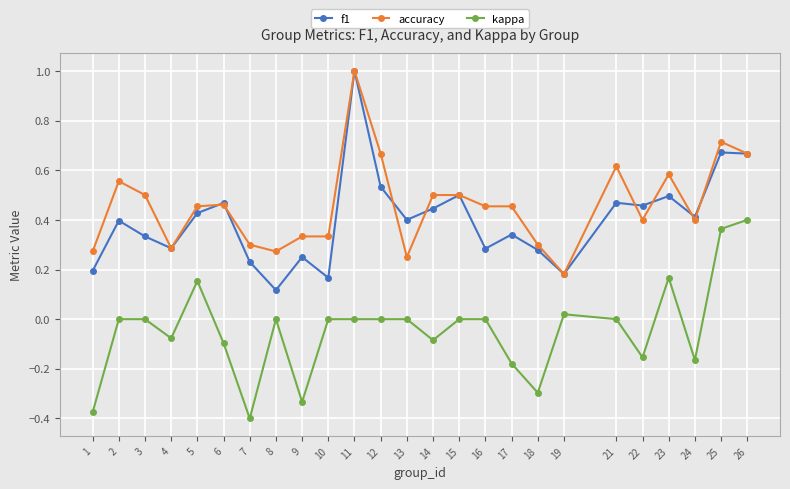

True or false: f1 and kappa intersect in this chart.

False